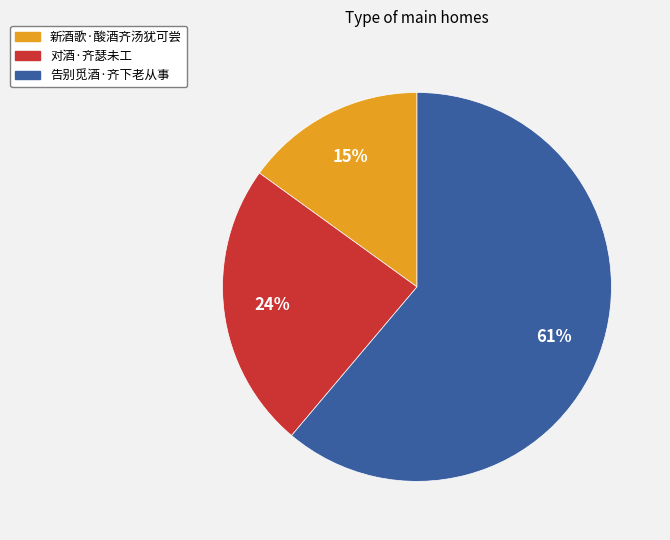

Rank the categories by value from lowest to highest.

新酒歌·酸酒齐汤犹可尝, 对酒·齐瑟未工, 告别觅酒·齐下老从事